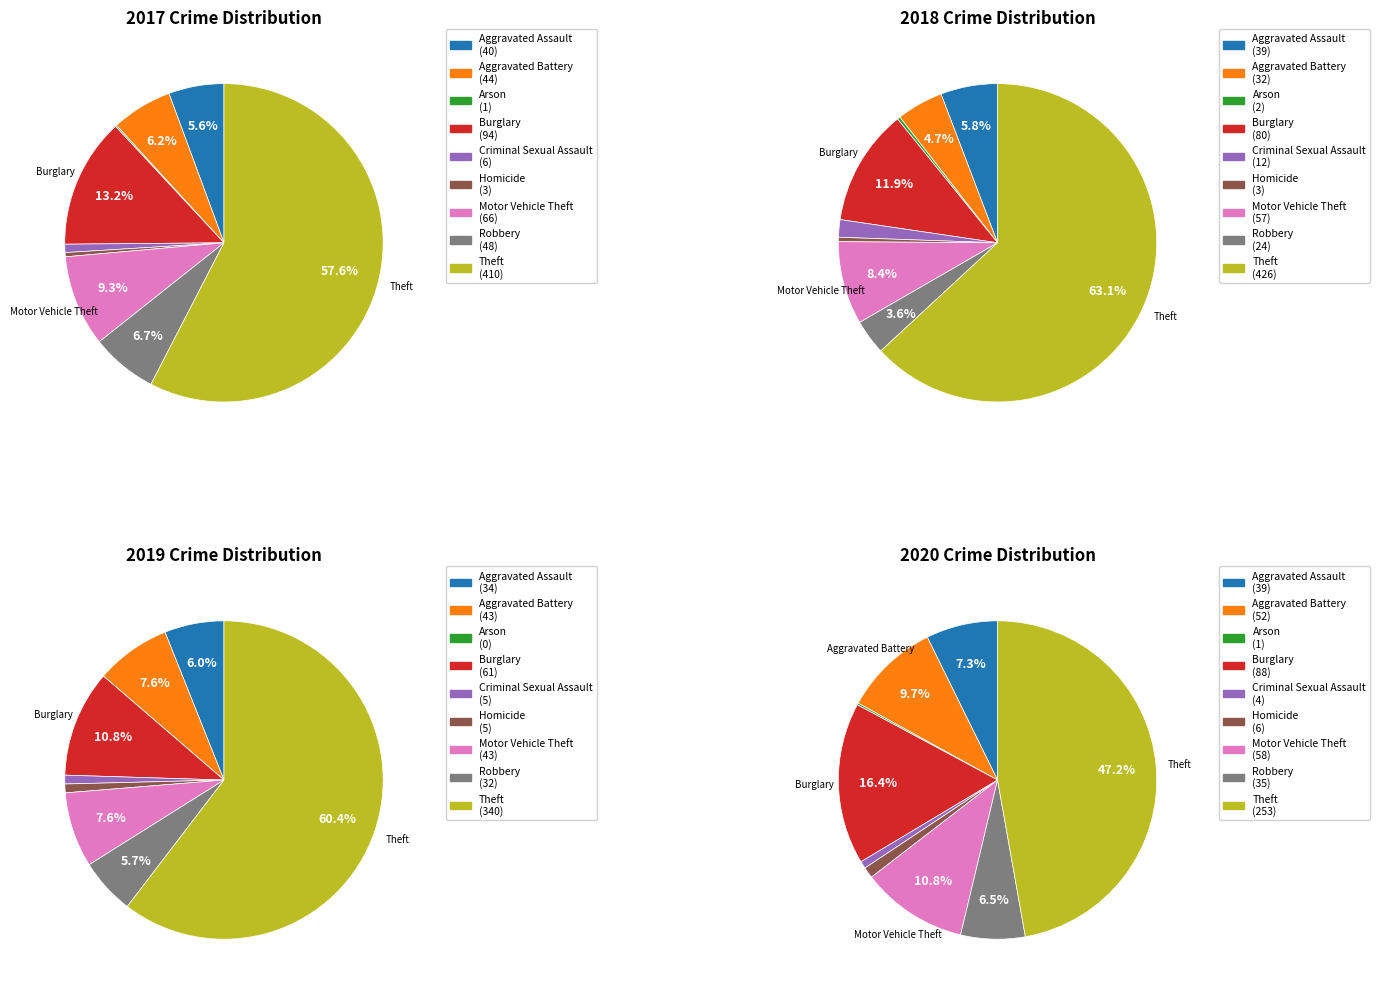

The values_2018 slice represents 1% of the pie. True or false?

False